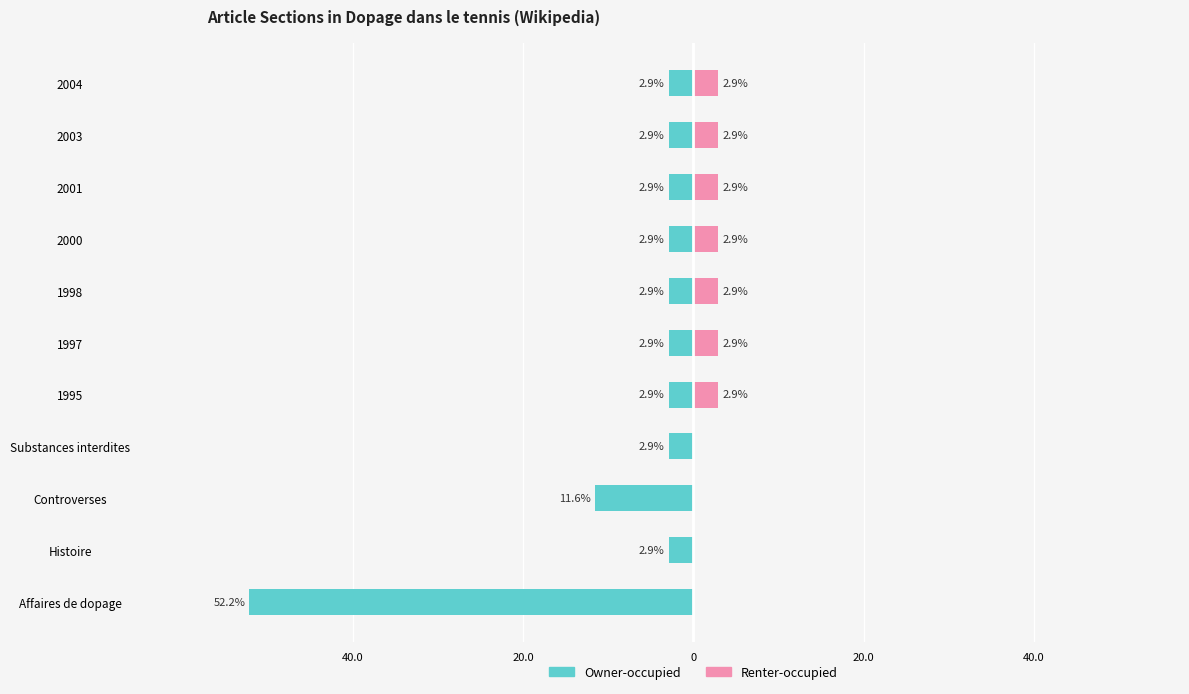

The Renter-occupied series shows 4.9 at 2004. True or false?

False